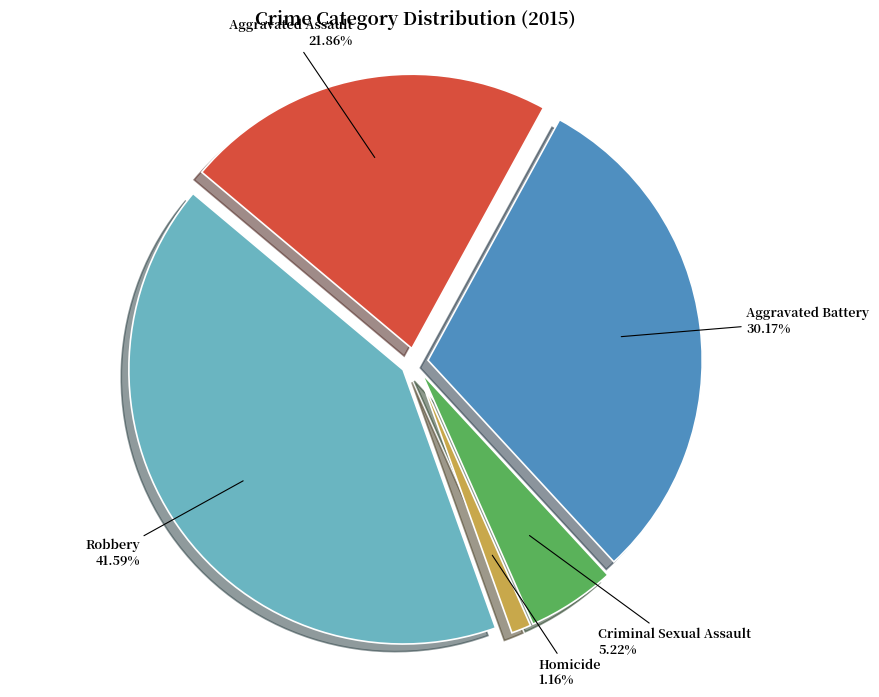

Is there a majority slice in this chart?

No